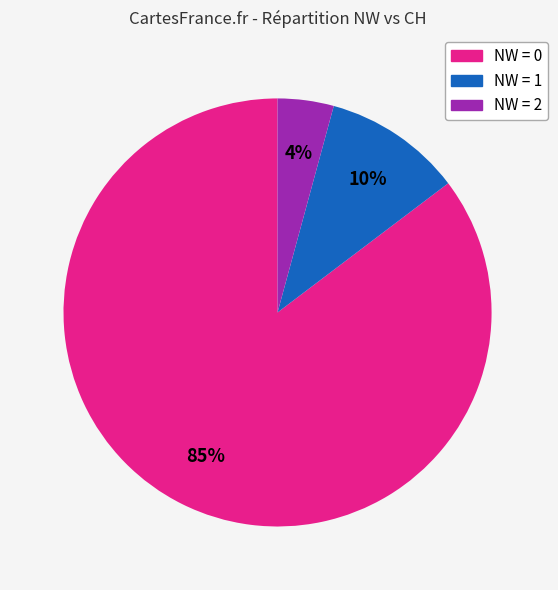

To the nearest percent, what is the average slice percentage?

33%